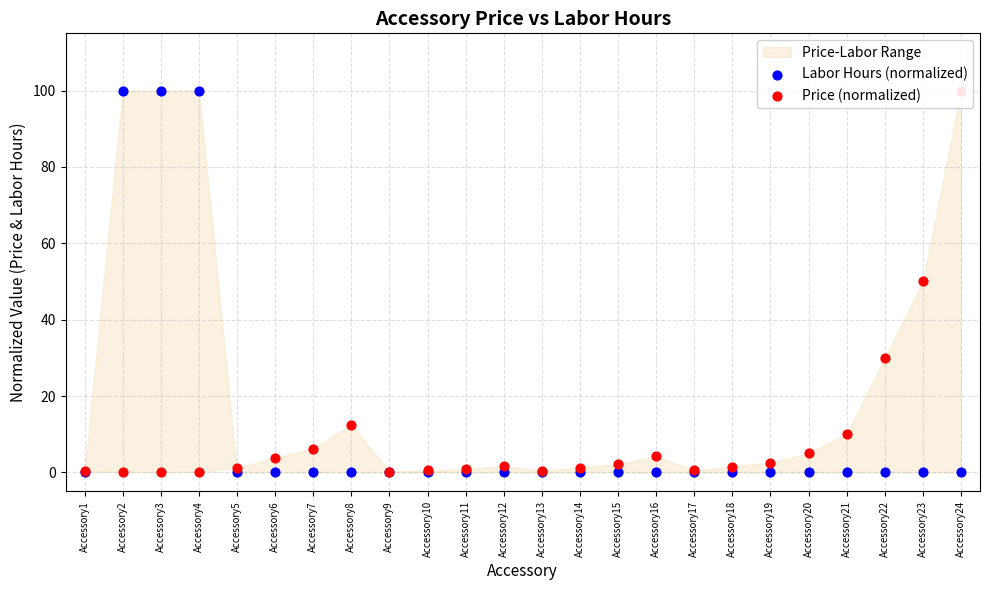

What are all the series names shown in the legend?

Labor Hours (normalized), Price (normalized)